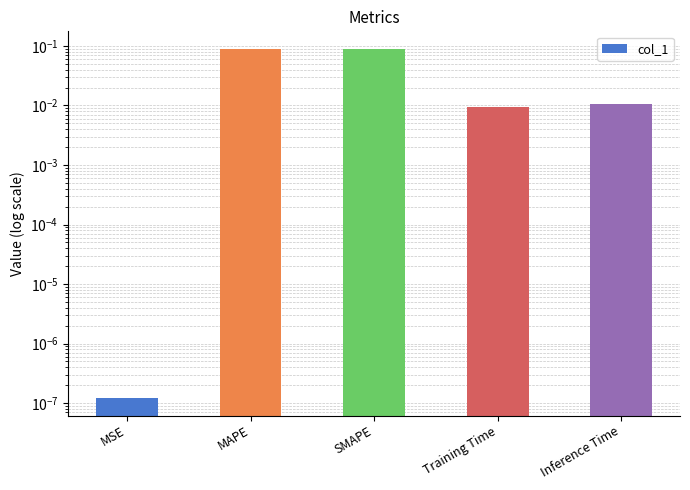

What is the label of the 2nd bar from the right?

Training Time